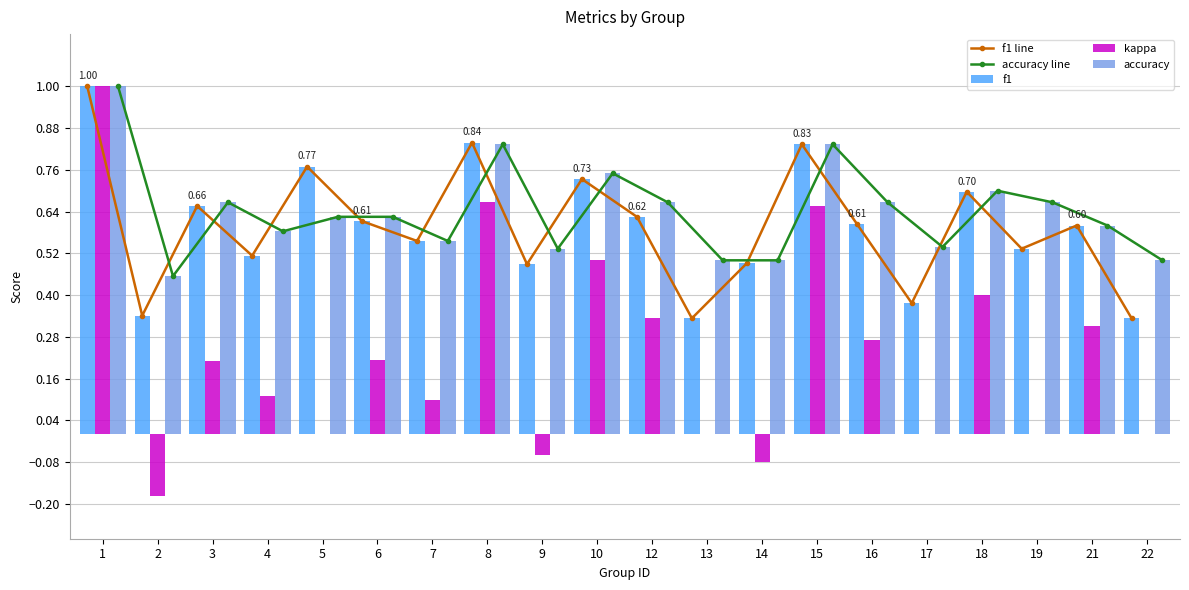

Rank the categories by accuracy line value from lowest to highest.

2, 13, 14, 22, 9, 17, 7, 4, 21, 5, 6, 3, 12, 16, 19, 18, 10, 8, 15, 1